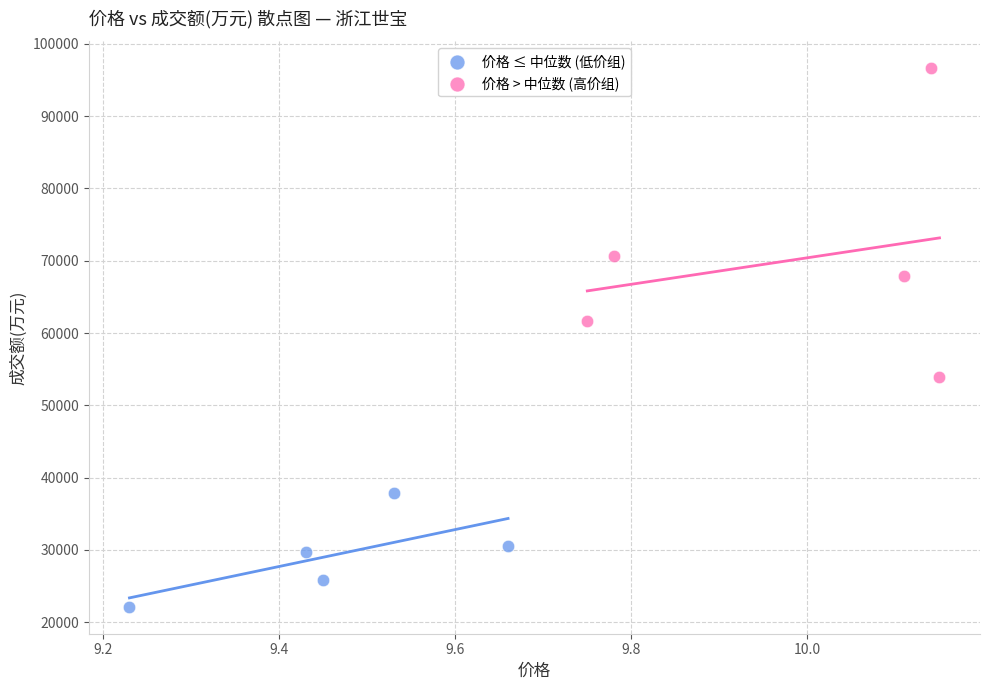

Which series reaches the maximum Y coordinate?

价格 > 中位数 (高价组)